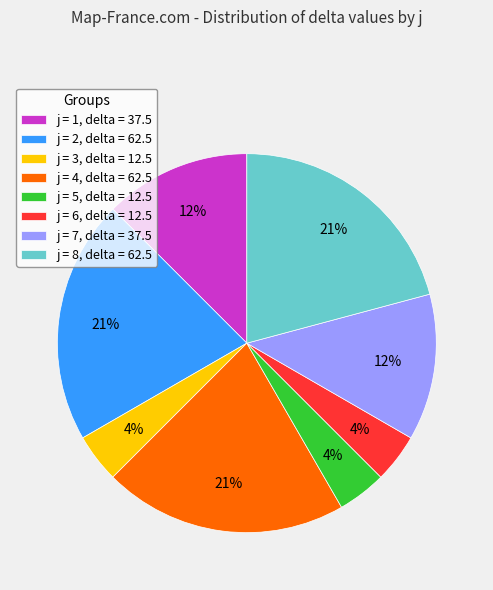

What percentage is the j = 2, delta = 62.5 slice, to the nearest percent?

21%